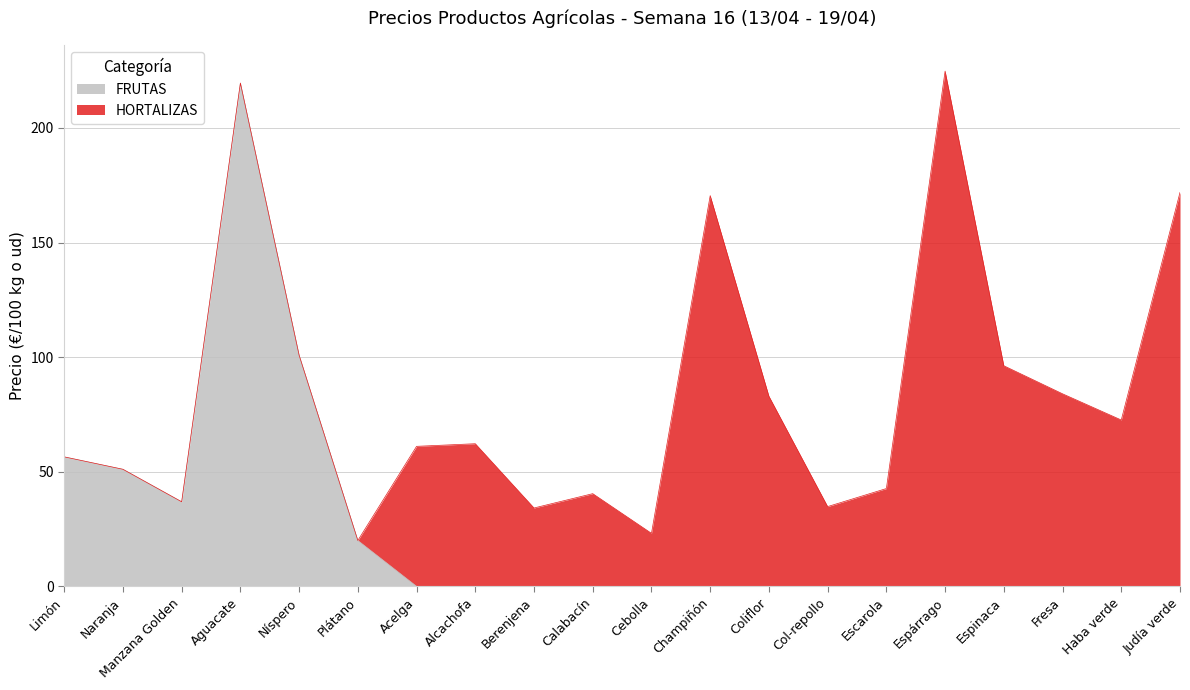

Is it true that the value at Escarola is -70.9?

False